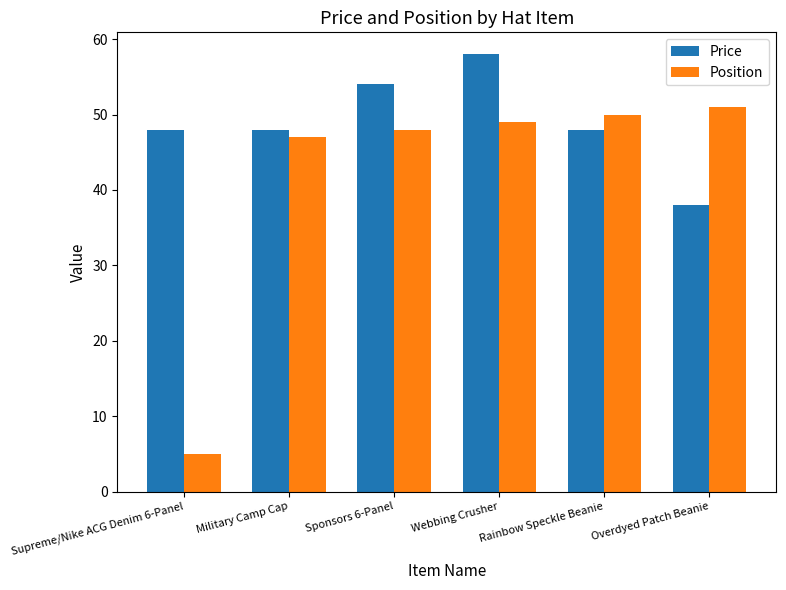

What is the average value of the Price series?

49